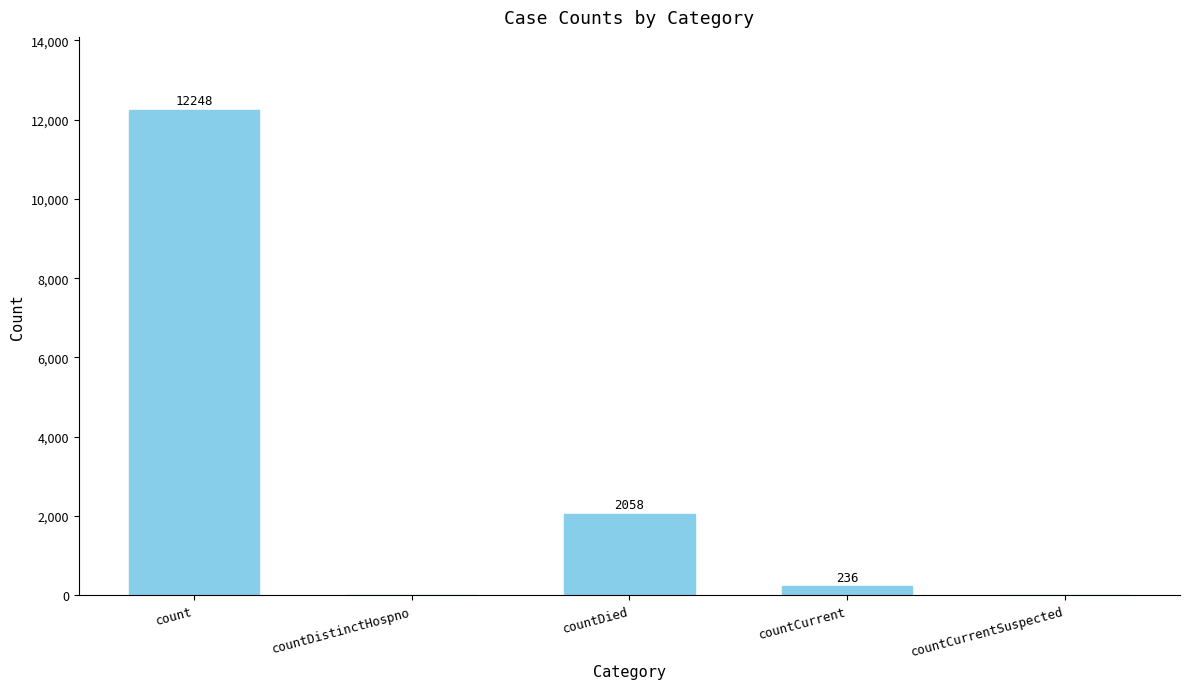

What value does the data have at count?

12248